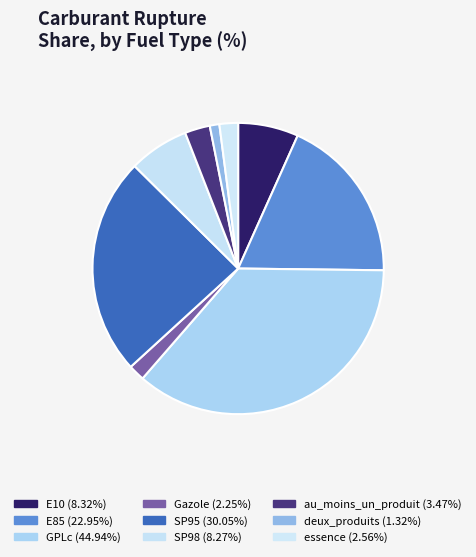

Approximately how many times larger is the value at au_moins_un_produit compared to E10?

0.4